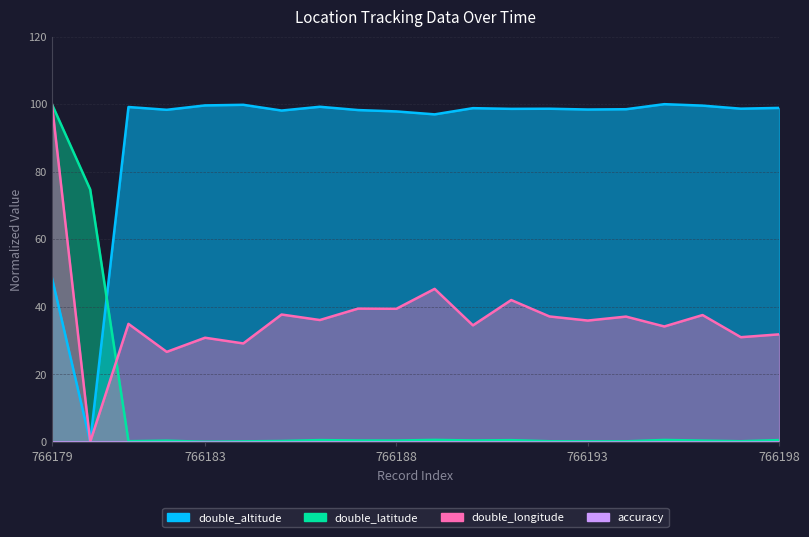

What is the difference between the maximum and minimum values in the double_latitude series?

100.0